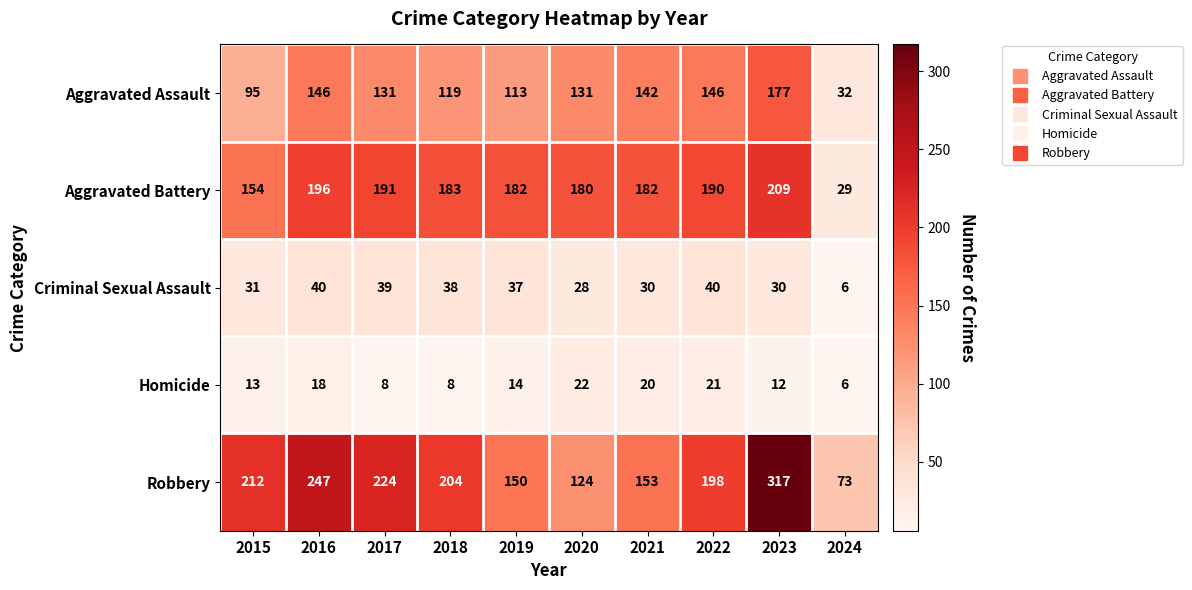

What is the spread (max minus min) of values at 2023?

305